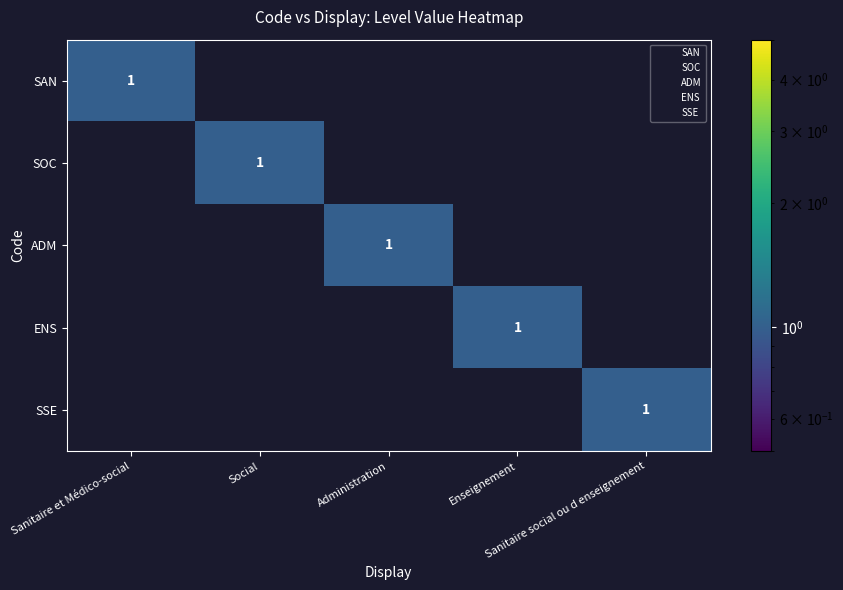

Which has a higher value, Sanitaire social ou d enseignement or Enseignement?

Sanitaire social ou d enseignement